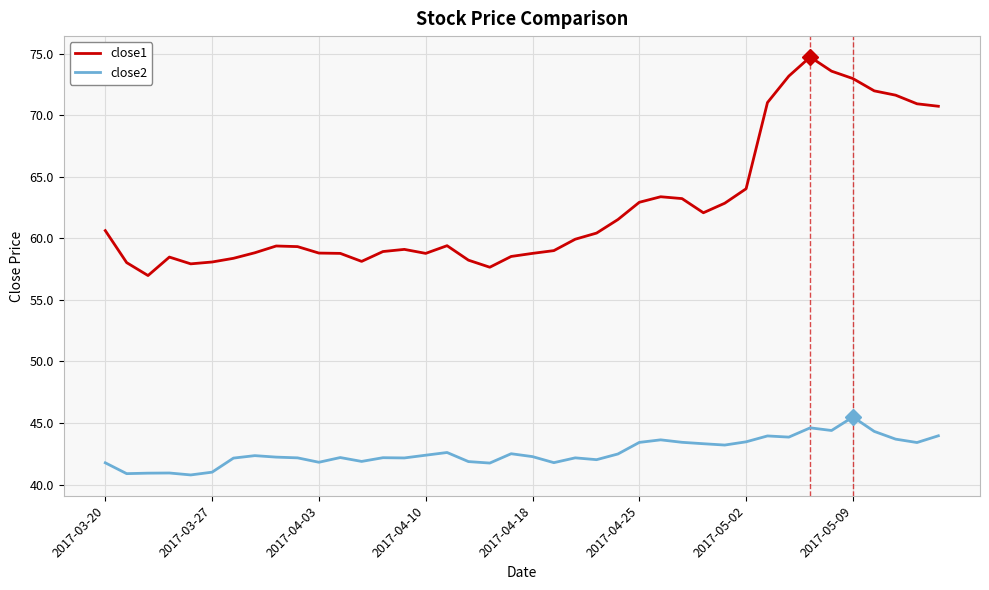

How many distinct data groups are displayed?

2